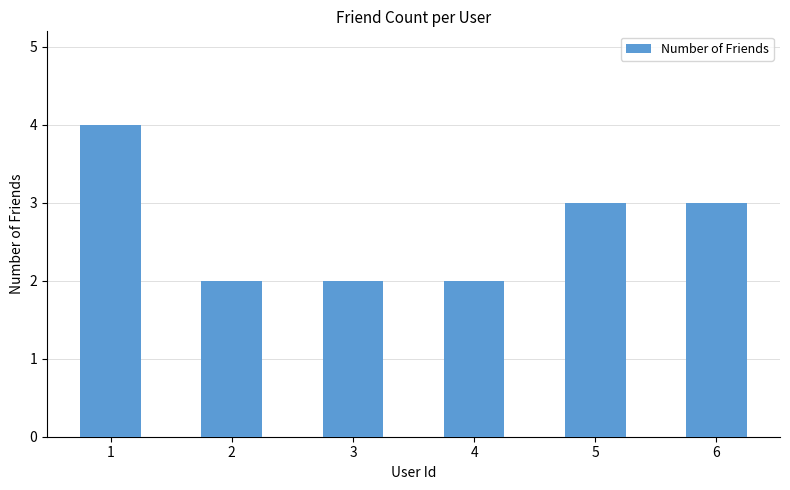

The value at 2 is 2. True or false?

True